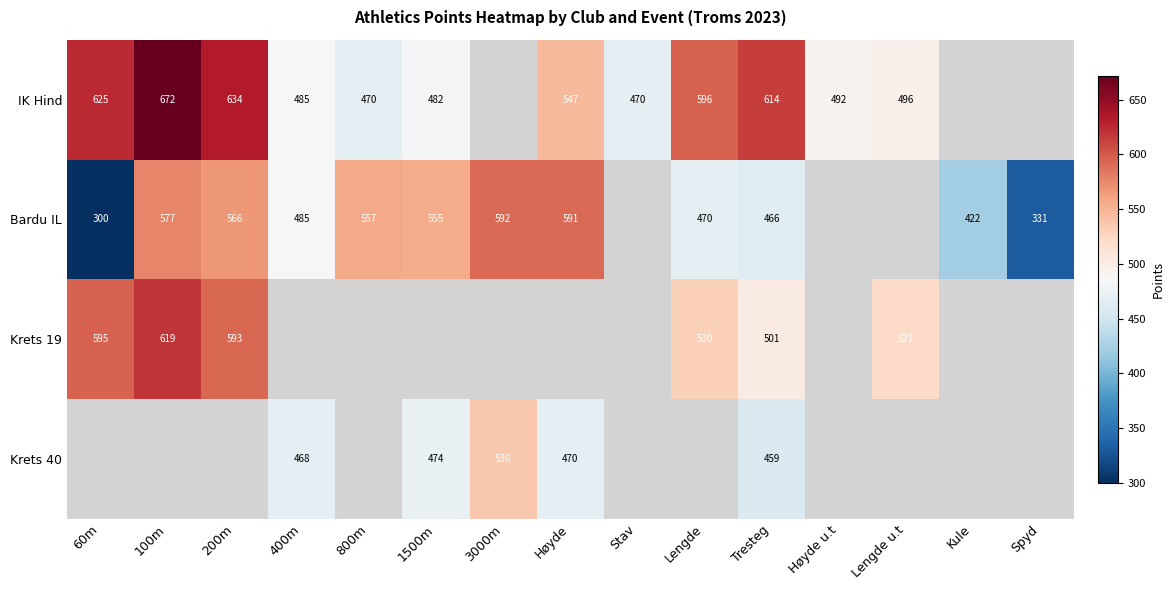

Is the value of Bardu IL at Tresteg greater than the value of IK Hind at Lengde?

No